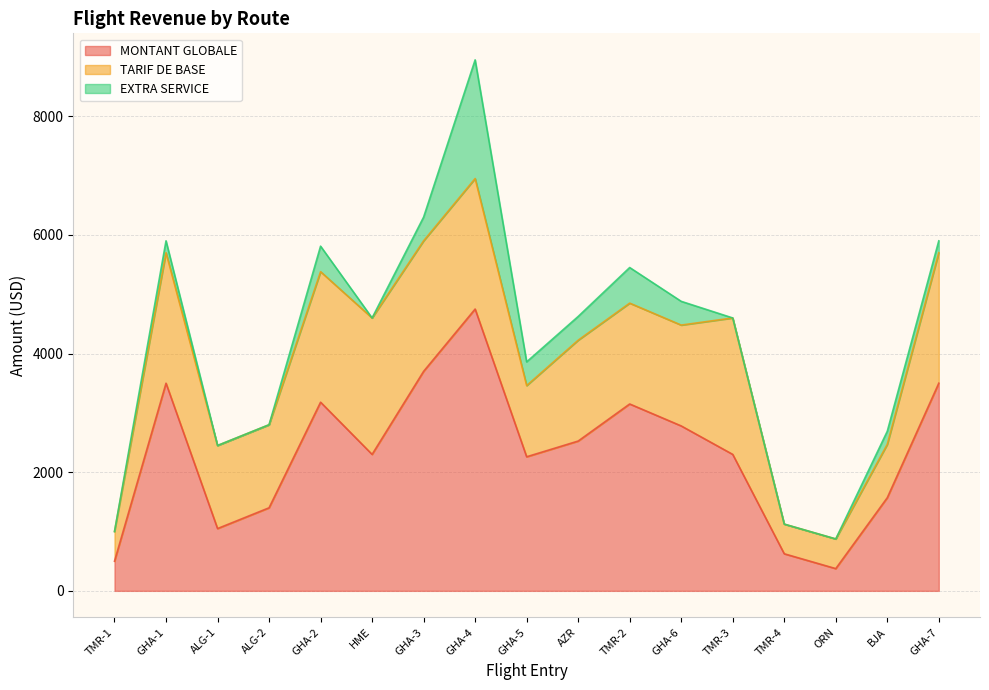

Where does the TARIF DE BASE series first go above 1700?

GHA-1